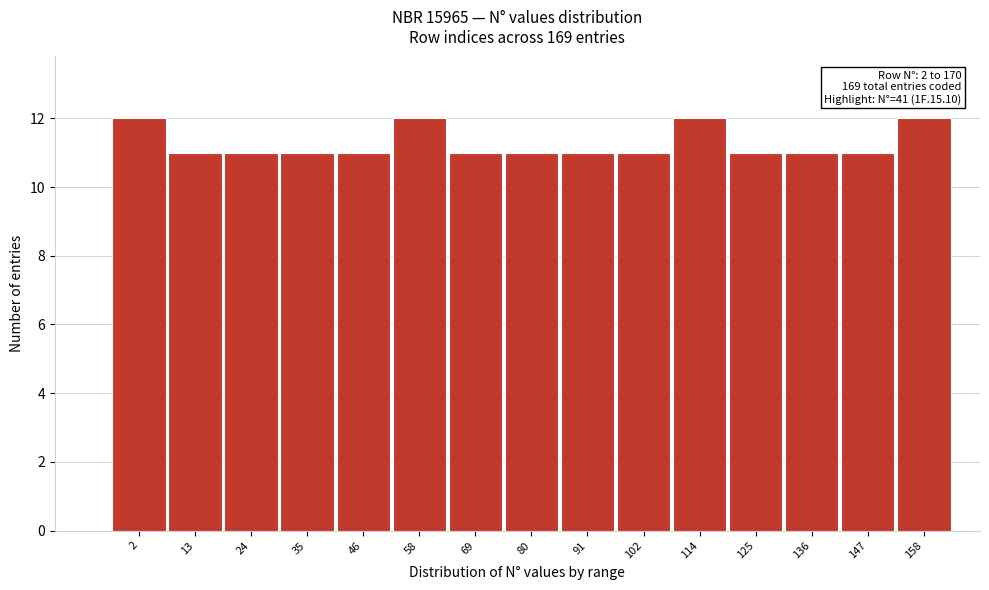

Reading right to left, list all the values displayed in this chart.

12	11	11	11	12	11	11	11	11	12	11	11	11	11	12